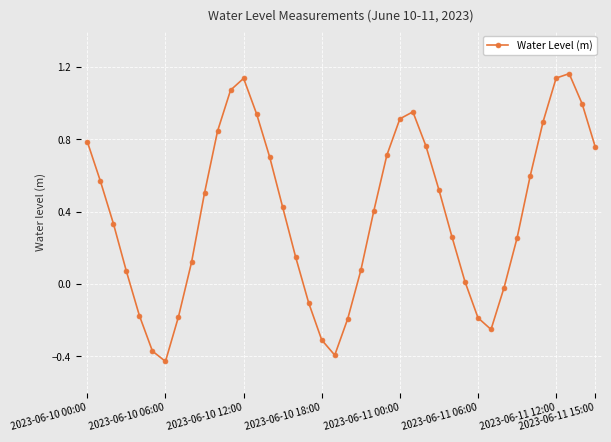

What is the difference between the maximum and minimum values?

1.6